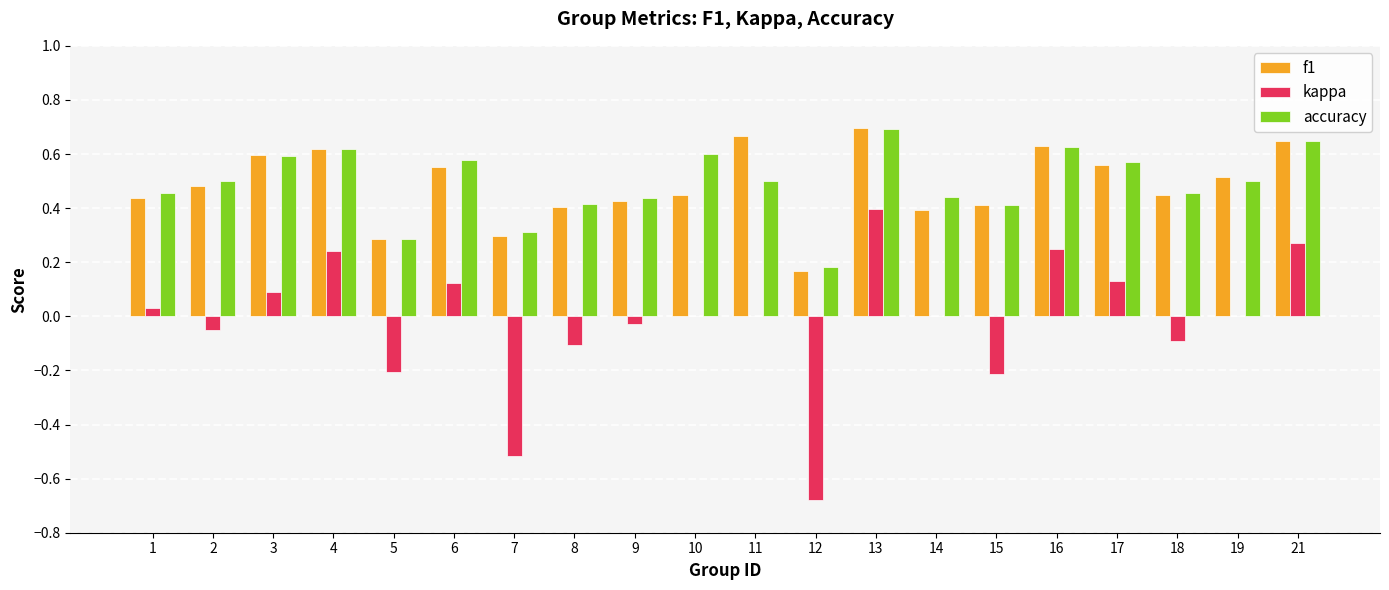

What is the sum of all f1 values?

9.7